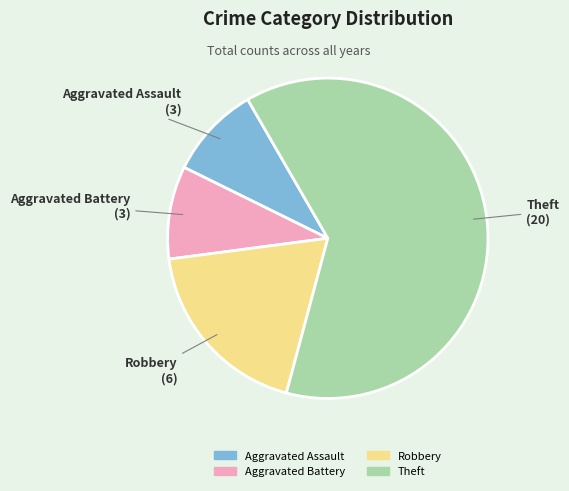

Is the sum of Theft and Aggravated Battery greater than half?

Yes